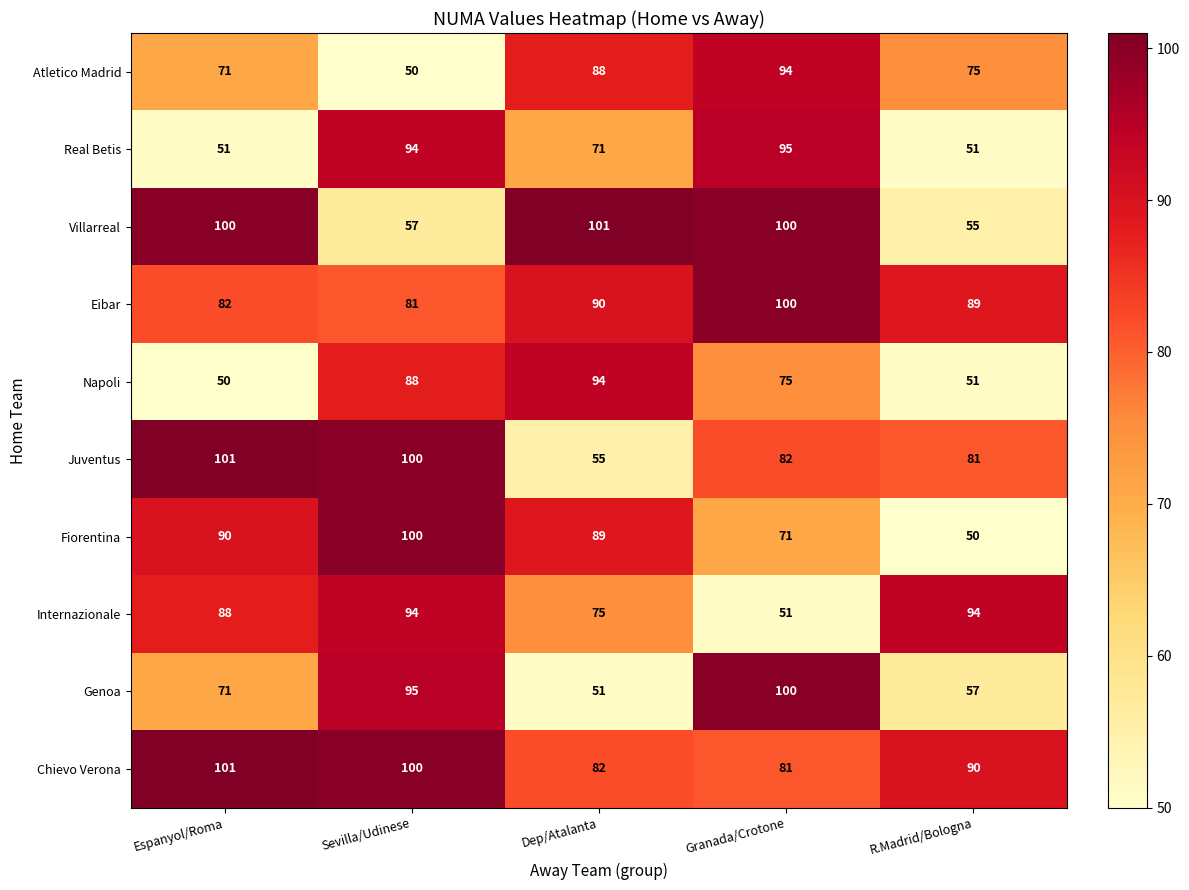

What is the minimum value shown in the chart?

50